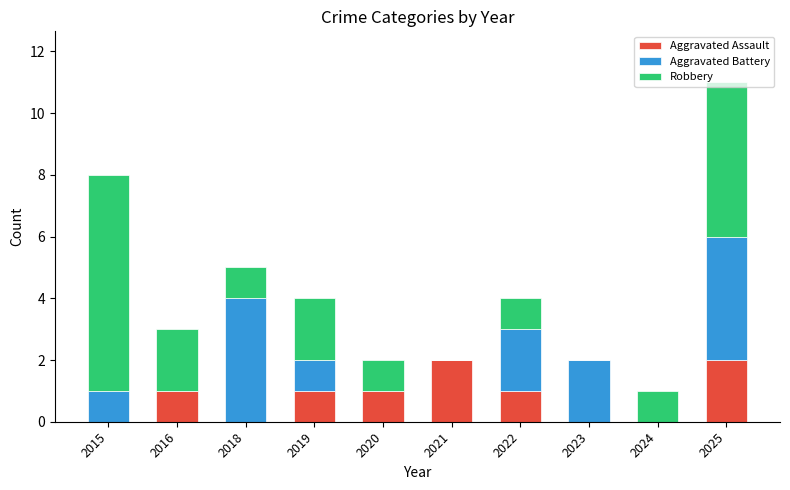

The Aggravated Assault series shows 1 at 2022. True or false?

True